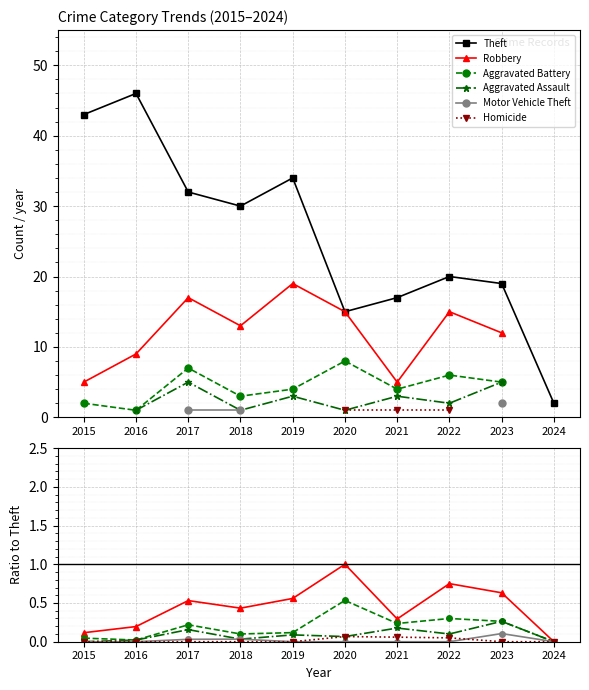

What is the sum of all Theft values?

258